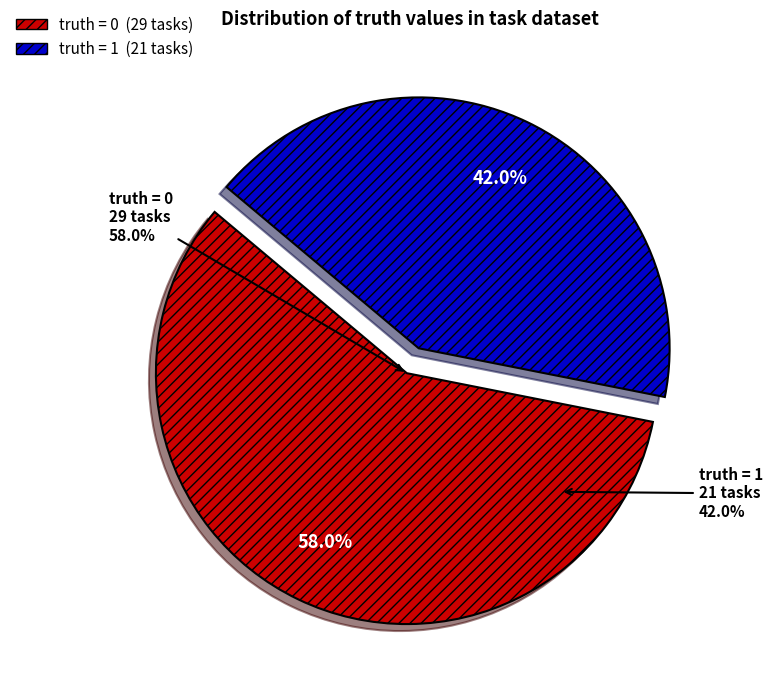

To the nearest percent, what is the average slice percentage?

50%